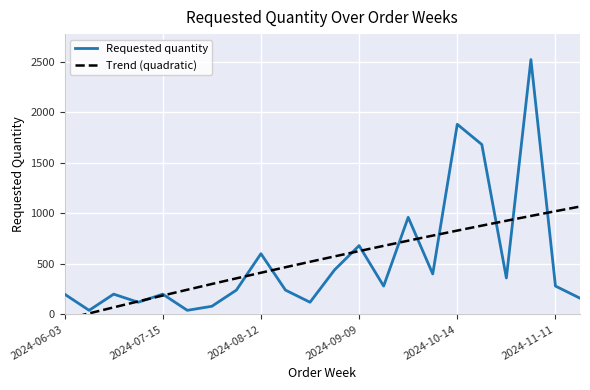

Is it true that Trend (quadratic) equals 1707.5 at 19?

False